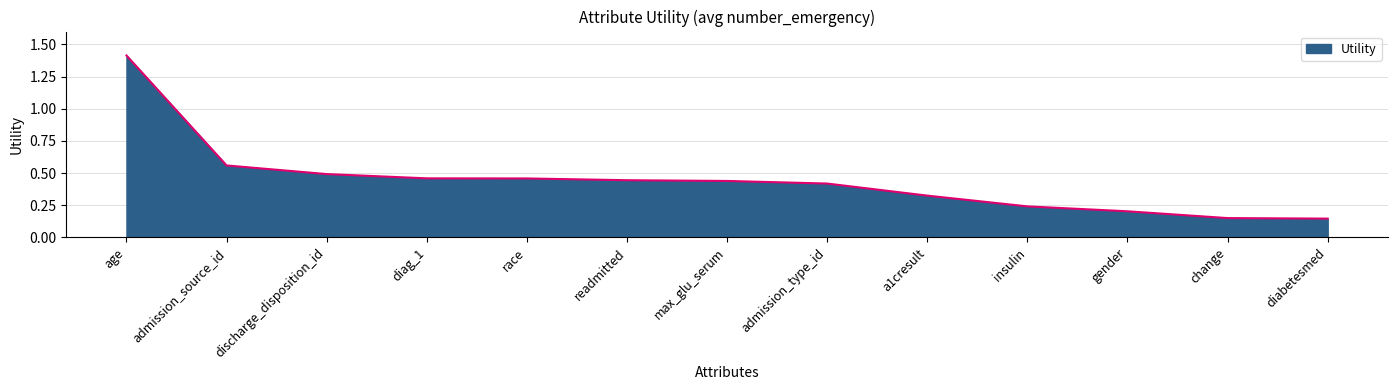

Does the chart display data point markers on the line(s)?

No